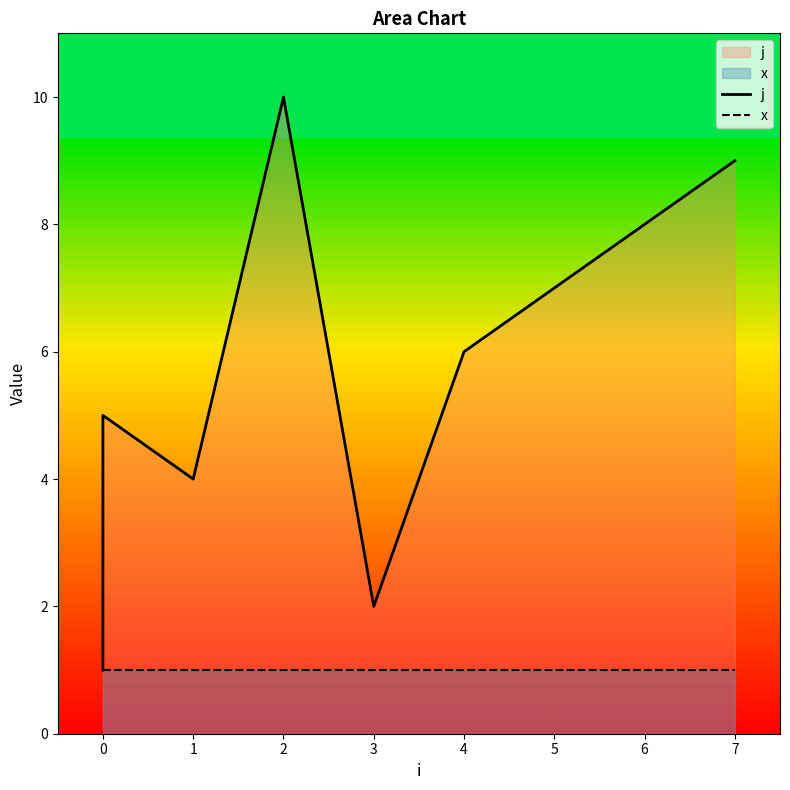

Rank the series by their maximum value, from highest to lowest.

j, x